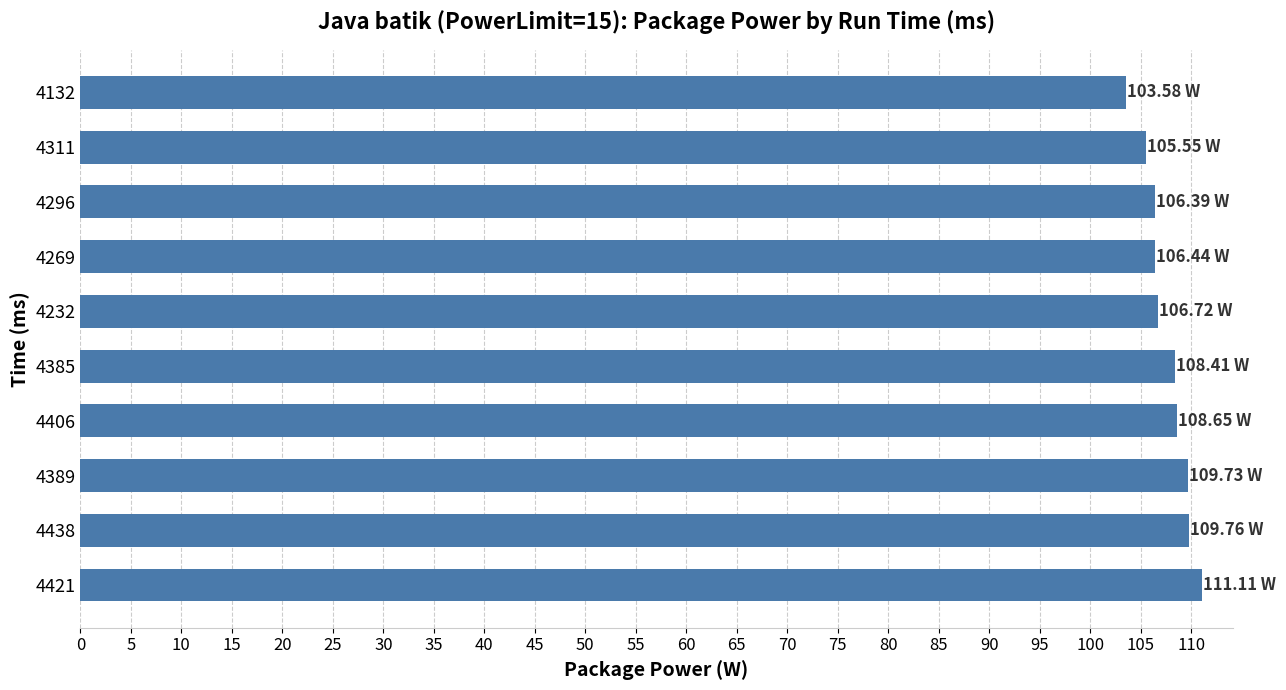

What is the ratio of the value at 4269 to the value at 4385?

1.0